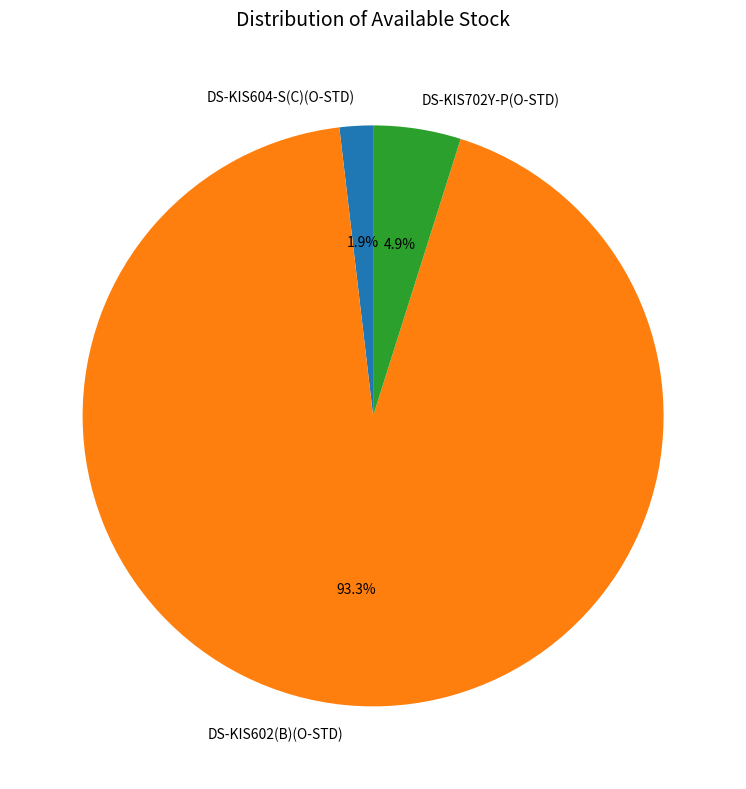

To the nearest percent, what portion does DS-KIS602(B)(O-STD) represent?

93%